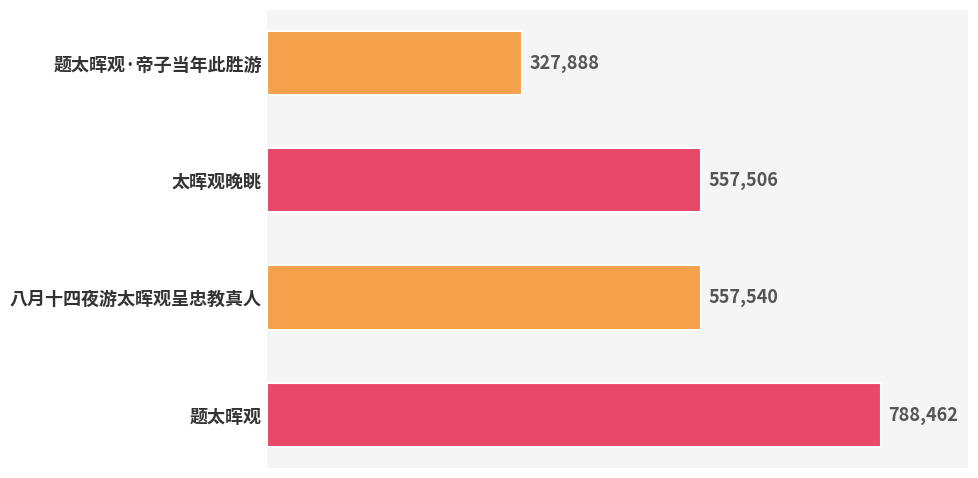

What is the average value?

557849